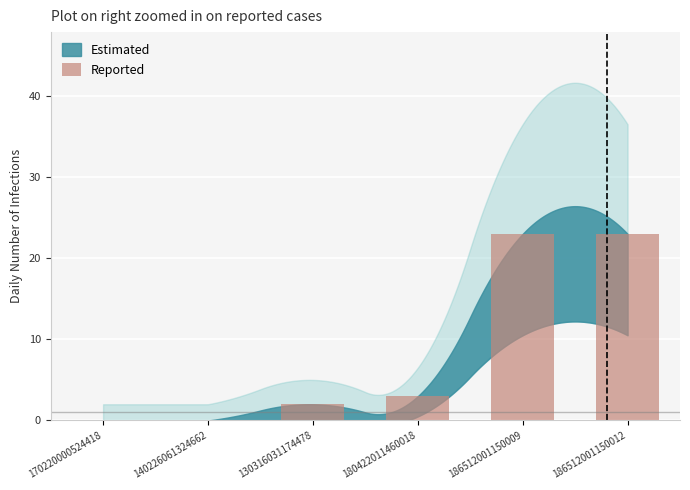

What is the maximum value shown in the chart?

23